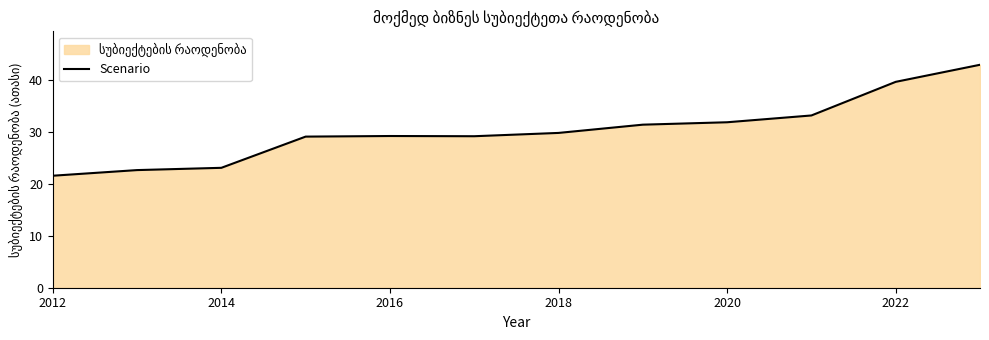

What value does the data have at 2014?

23.1